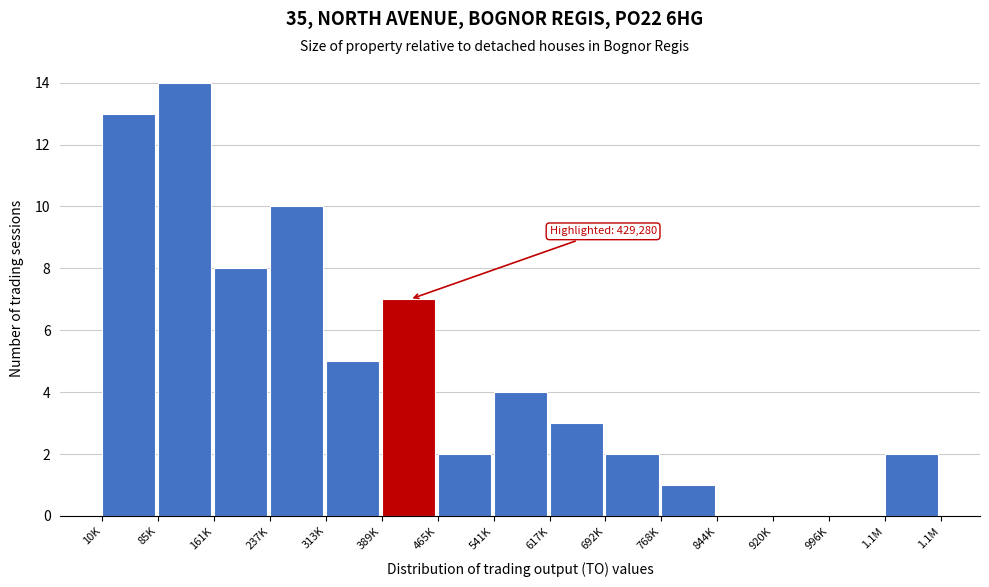

Reading left to right, extract all data points from this chart.

10K=13	85K=14	161K=8	237K=10	313K=5	389K=7	465K=2	541K=4	617K=3	692K=2	768K=1	844K=0	920K=0	996K=0	1.1M=2